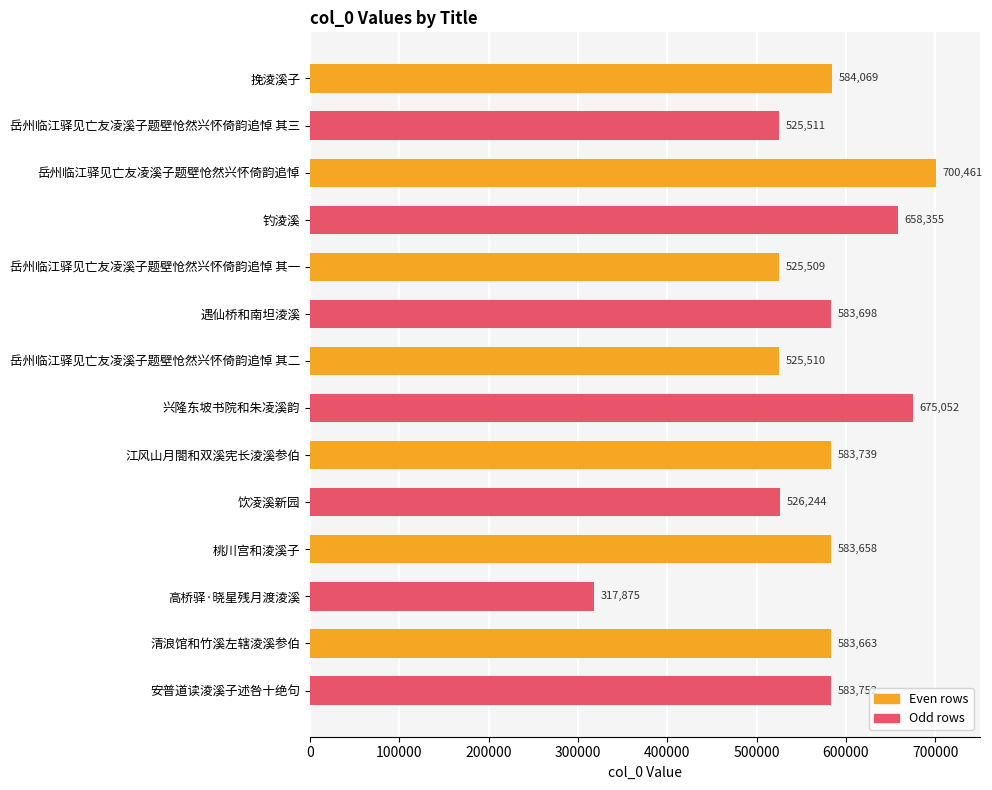

Approximately how many times larger is the value at 钓淩溪 compared to 岳州临江驿见亡友凌溪子题壁怆然兴怀倚韵追悼 其二?

1.3